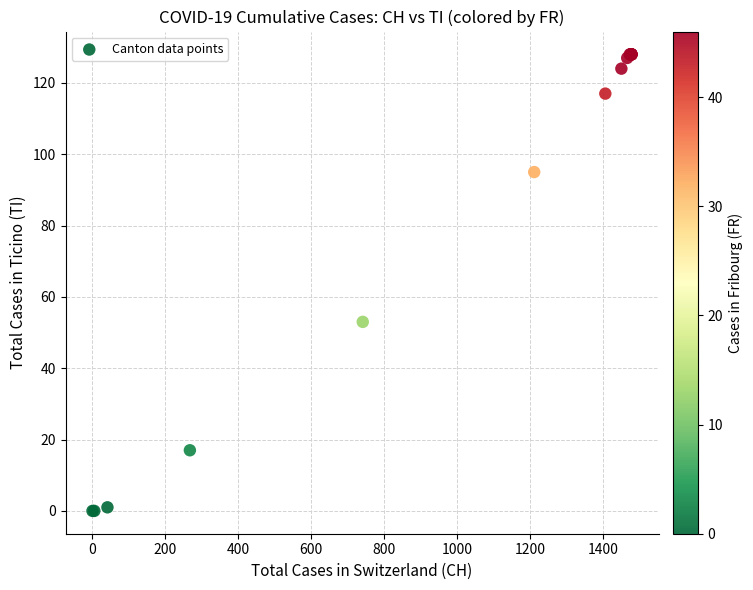

What Y value in the scatter plot is closest to 64?

53